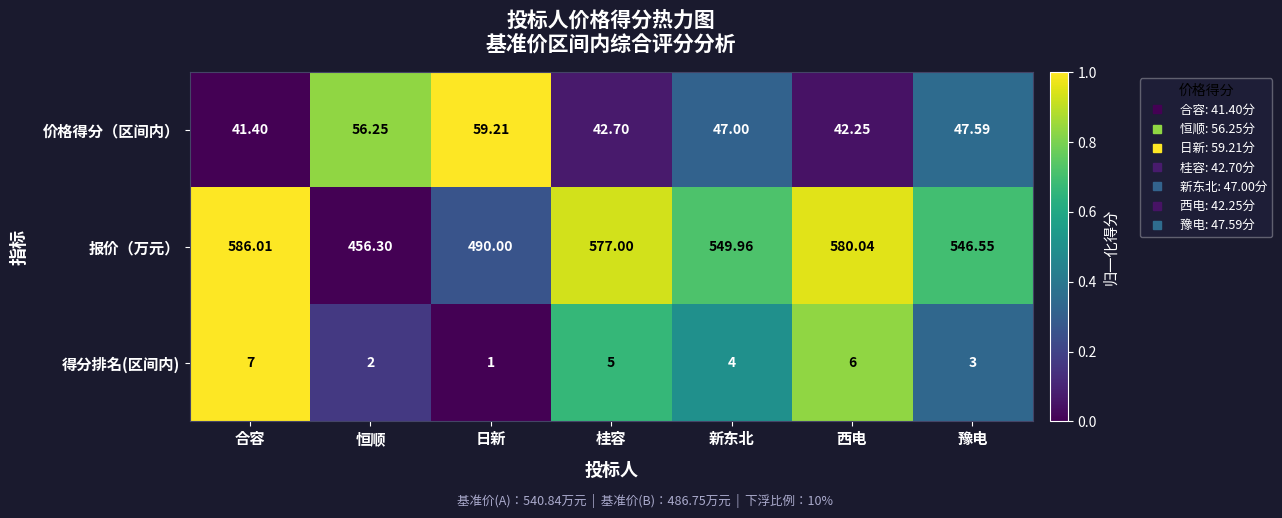

Which series has the widest spread of values?

报价（万元）